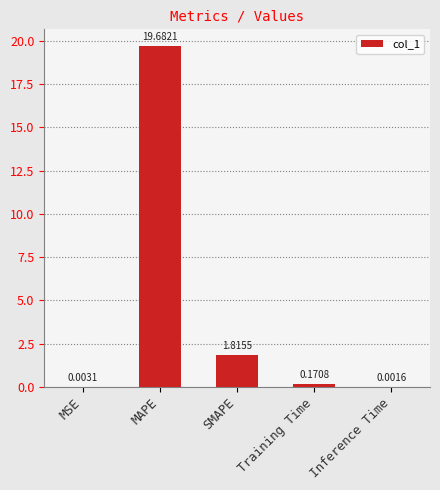

How many distinct data groups are displayed?

1